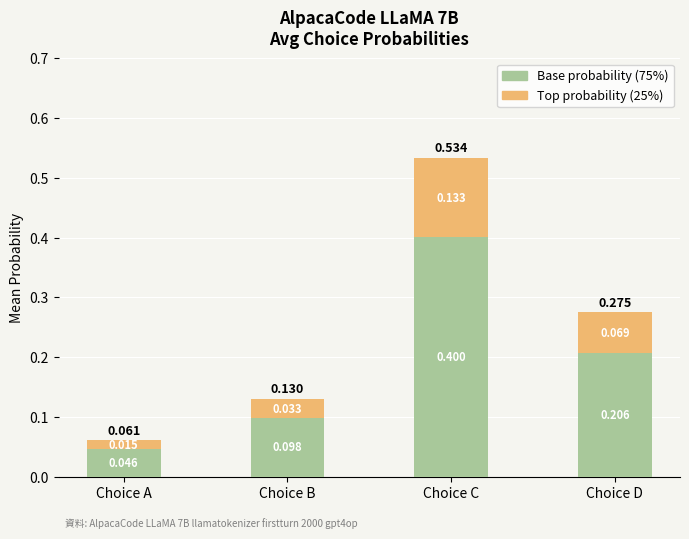

At which category is the sum across all series the highest?

Choice C